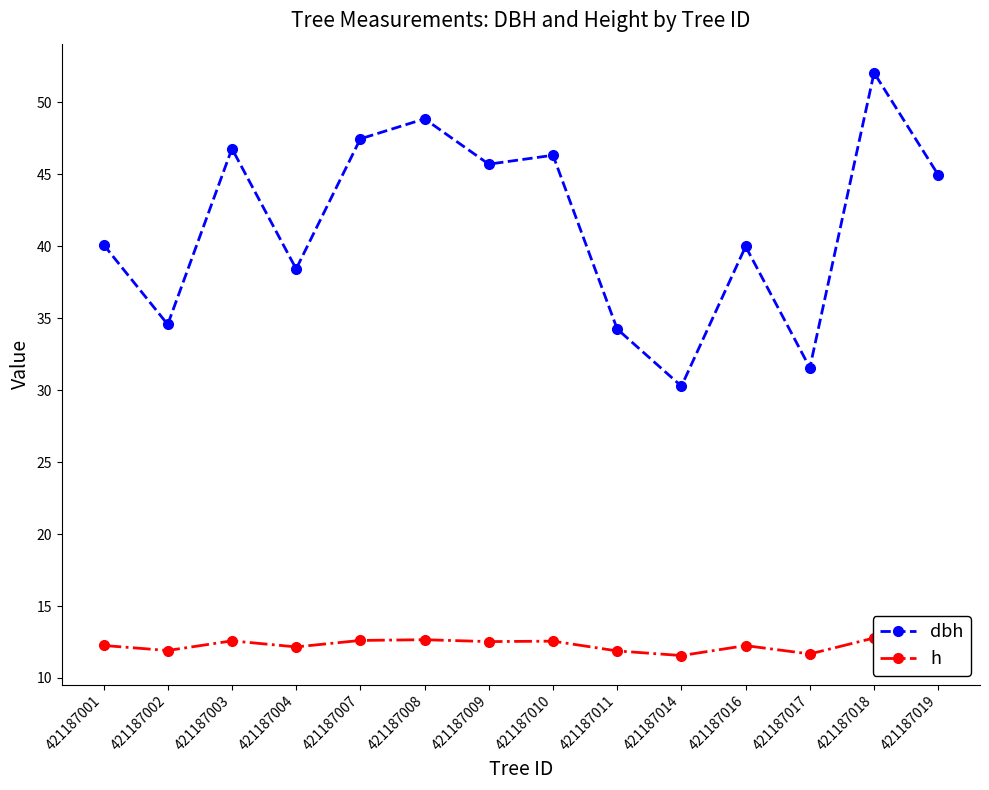

The h series shows 8.1 at 421187003. True or false?

False